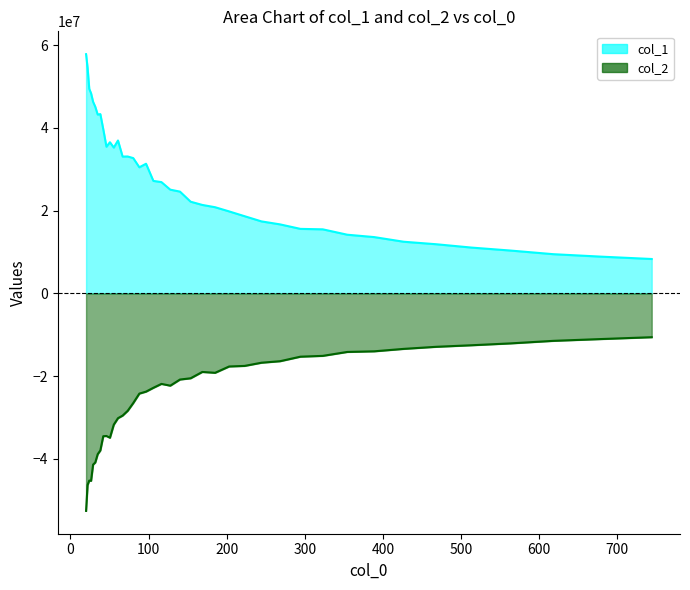

What is the total value across all series at 55.46?

3499203.1